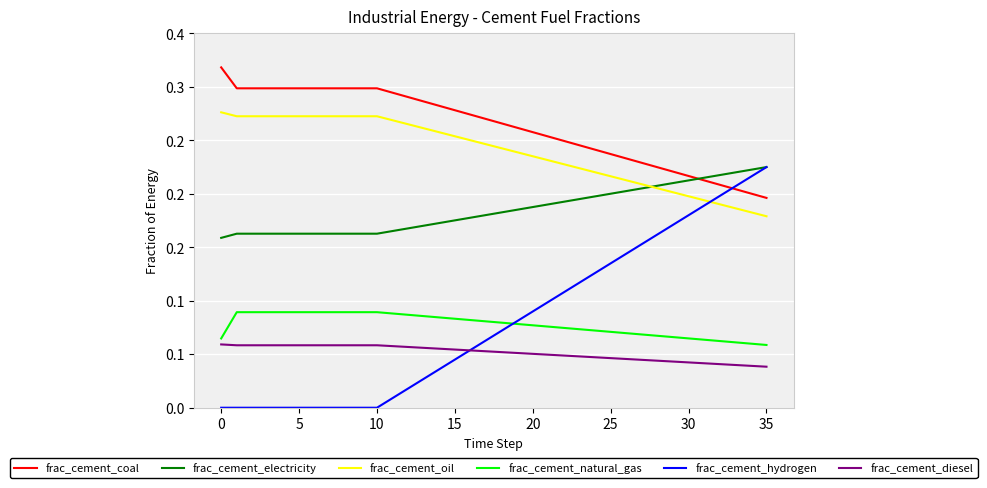

What is the label of the 26th point from the left?

25